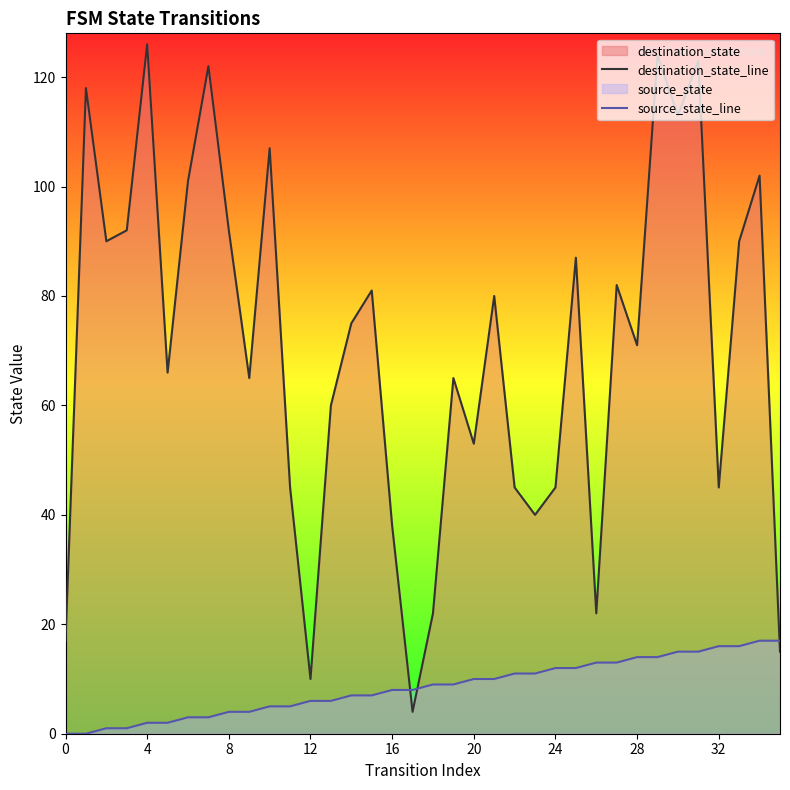

How many lines are shown in the chart?

2